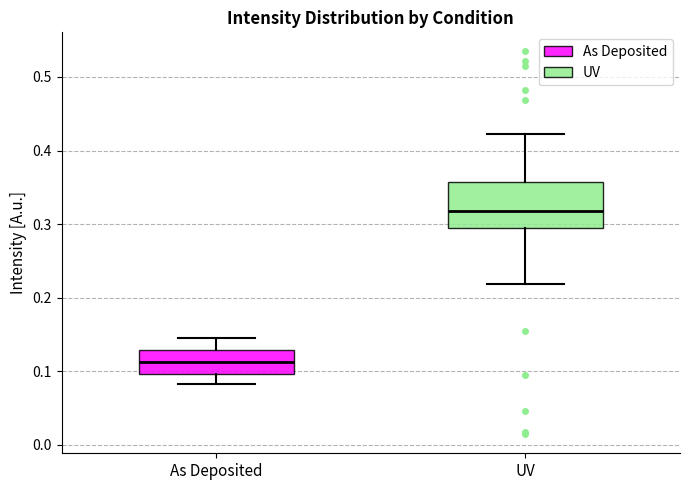

Reading left to right, read every box against the y-axis: the position of its median line, the range the box covers, and the ends of its whiskers. The values are not printed on the chart, so give them approximately, as read against the axis.

As Deposited: median 0.11, box 0.10 to 0.13, whiskers 0.08 to 0.15
UV: median 0.32, box 0.29 to 0.36, whiskers 0.22 to 0.42